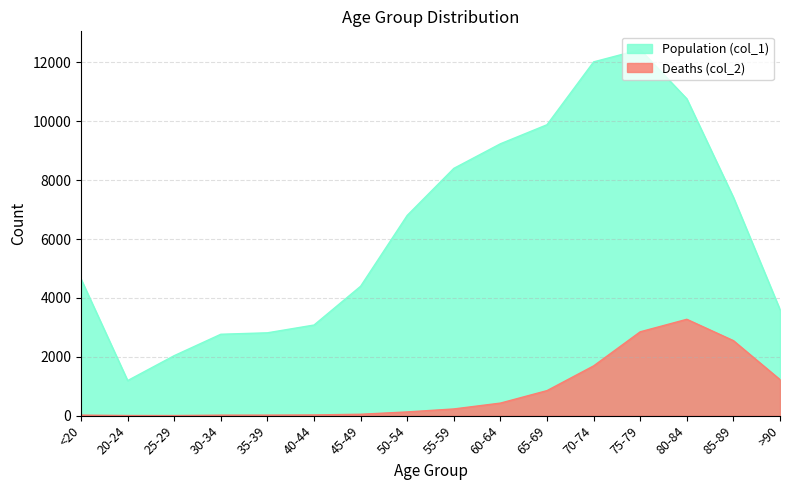

Reading right to left, what are all the values shown in this chart?

Population (col_1): >90=3604	85-89=7417	80-84=10764	75-79=12434	70-74=12018	65-69=9883	60-64=9236	55-59=8400	50-54=6803	45-49=4396	40-44=3078	35-39=2814	30-34=2765	25-29=2038	20-24=1191	<20=4641
Deaths (col_2): >90=1224	85-89=2548	80-84=3273	75-79=2848	70-74=1690	65-69=850	60-64=426	55-59=227	50-54=126	45-49=47	40-44=24	35-39=18	30-34=17	25-29=3	20-24=4	<20=18